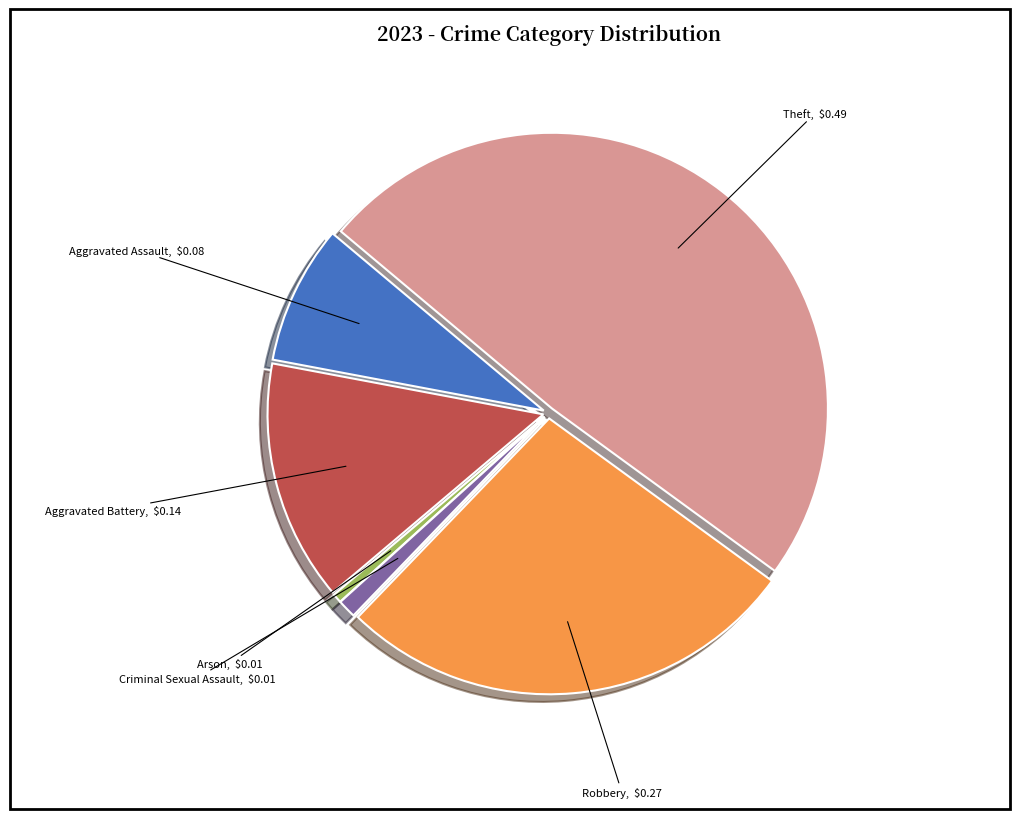

Is there a majority slice in this chart?

No